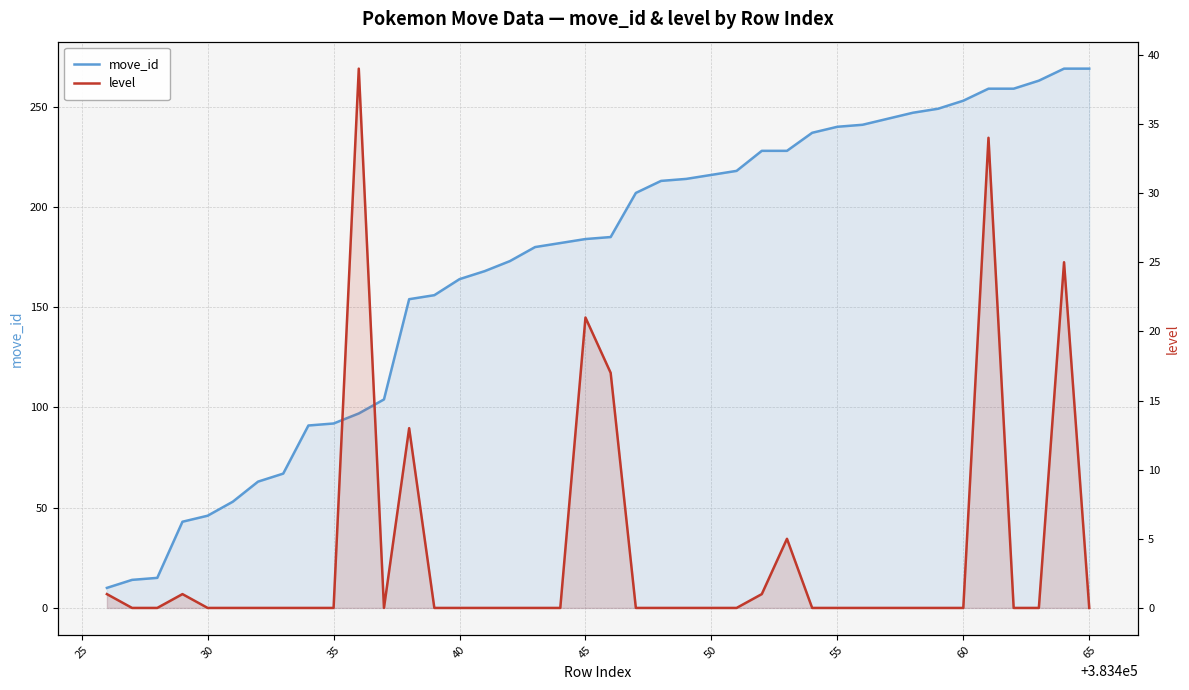

Reading left to right, extract all data points from this chart.

move_id: 10	14	15	43	46	53	63	67	91	92	97	104	154	156	164	168	173	180	182	184	185	207	213	214	216	218	228	228	237	240	241	244	247	249	253	259	259	263	269	269
level: 1	0	0	1	0	0	0	0	0	0	39	0	13	0	0	0	0	0	0	21	17	0	0	0	0	0	1	5	0	0	0	0	0	0	0	34	0	0	25	0